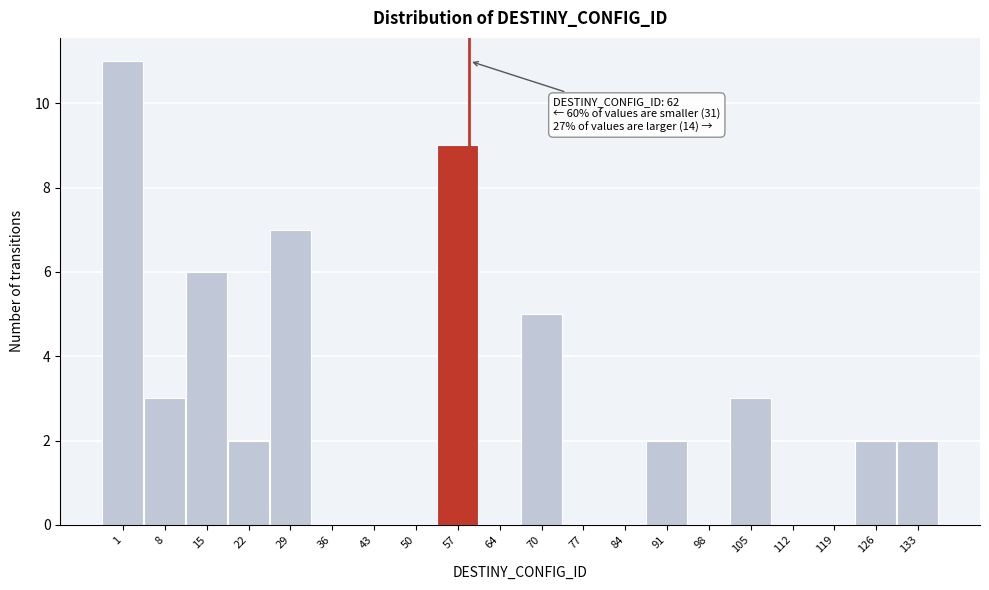

Reading right to left, what are all the values shown in this chart?

133=2	126=2	119=0	112=0	105=3	98=0	91=2	84=0	77=0	70=5	64=0	57=9	50=0	43=0	36=0	29=7	22=2	15=6	8=3	1=11